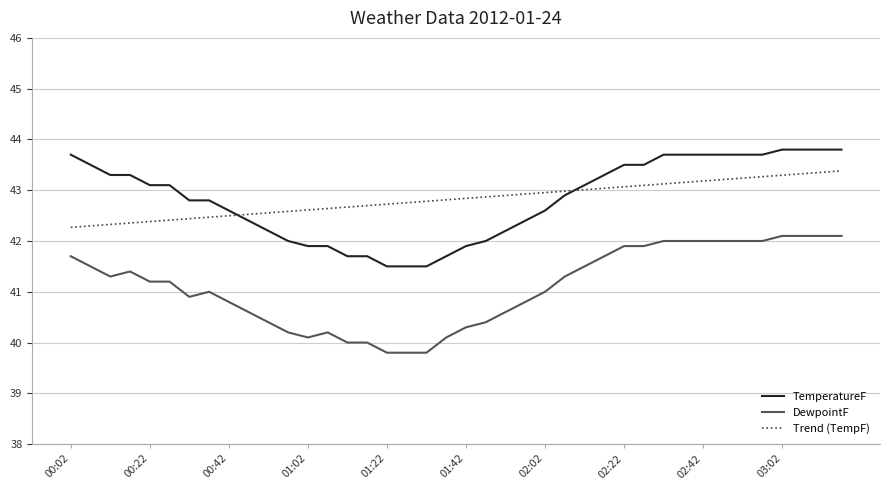

Rank the series by their maximum value, from lowest to highest.

DewpointF, Trend (TempF), TemperatureF